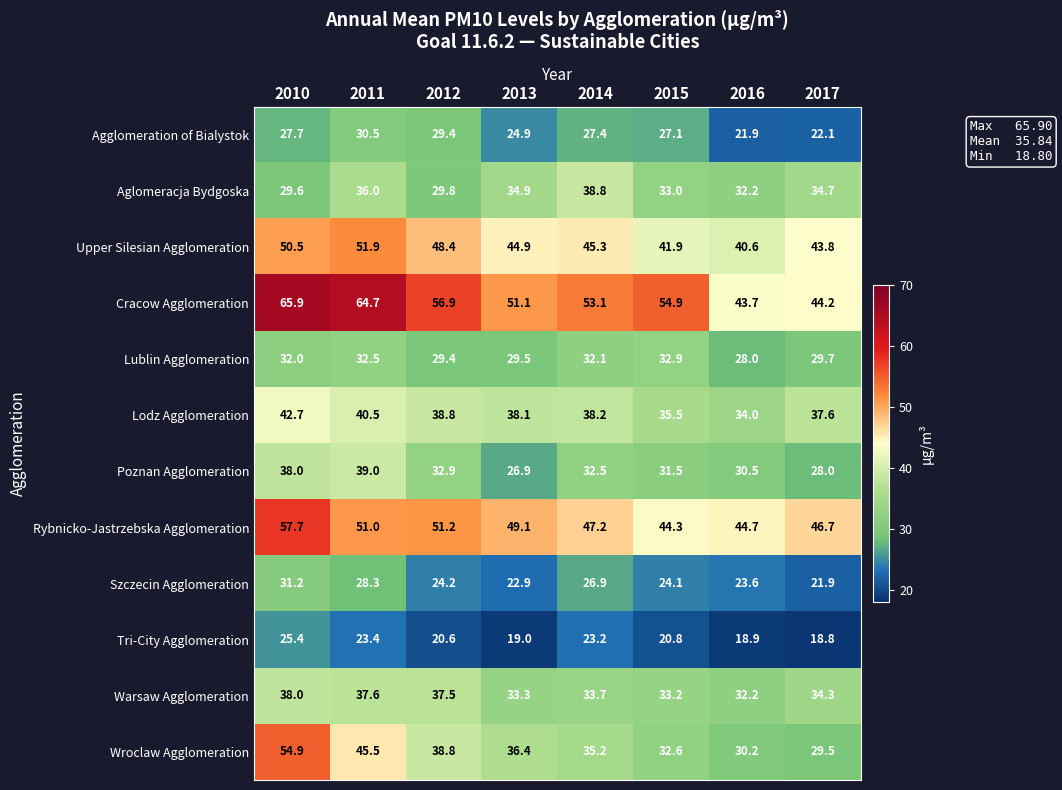

What is the total value across all series at 2014?

433.6